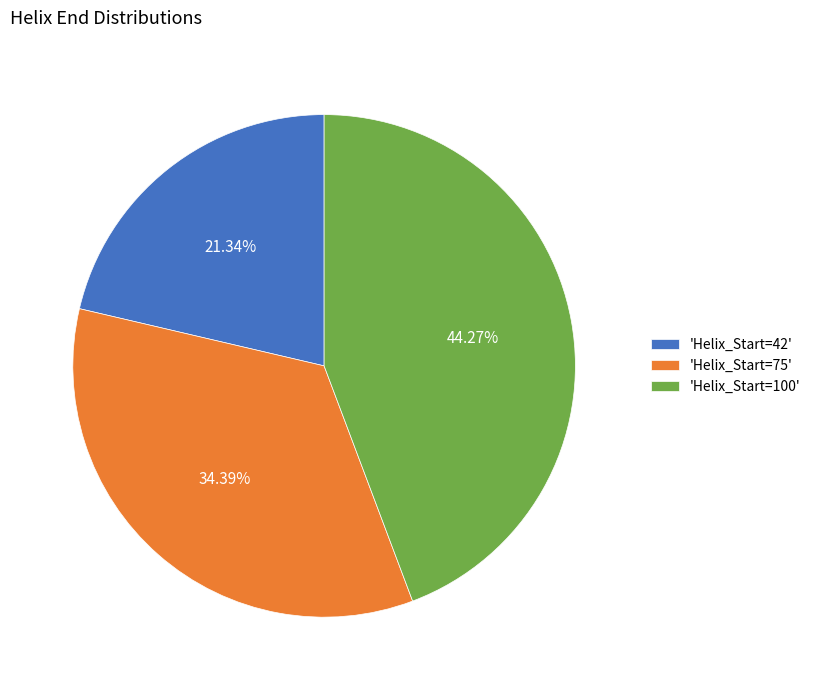

How many slices are in this pie chart?

3